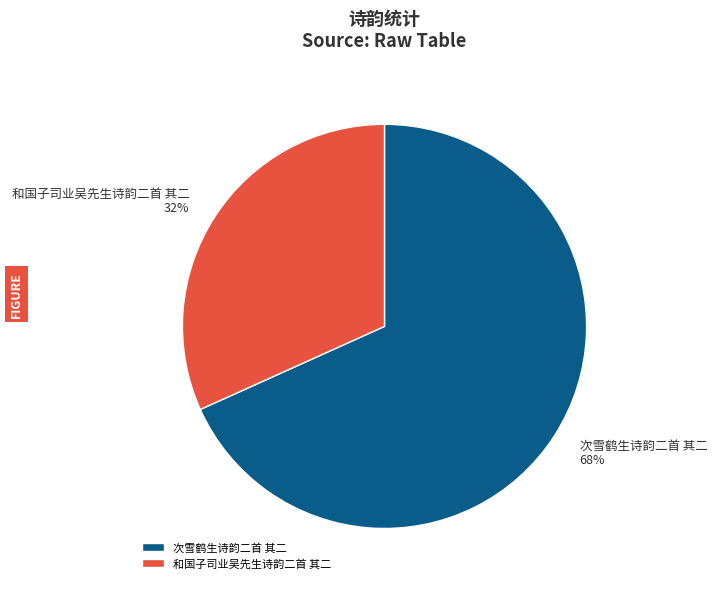

To the nearest percent, what is the combined percentage of 次雪鹤生诗韵二首 其二 and 和国子司业吴先生诗韵二首 其二?

100%